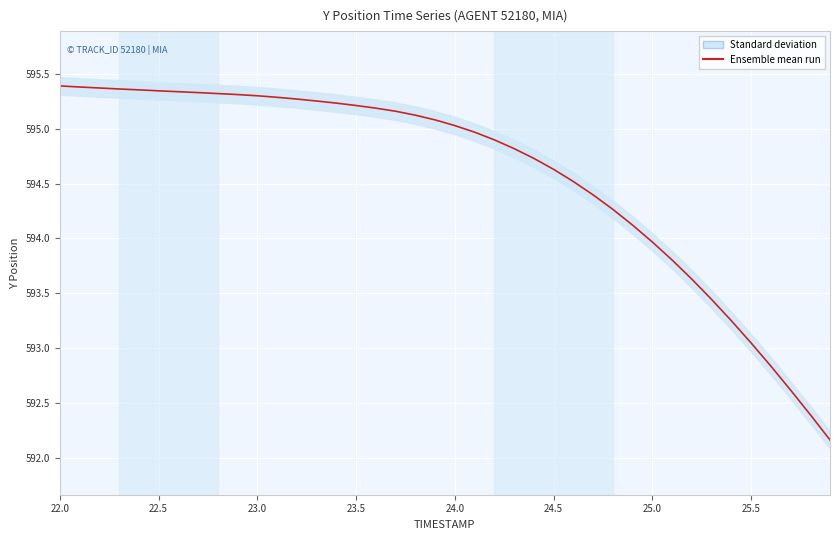

Count the number of values greater than 595.

21